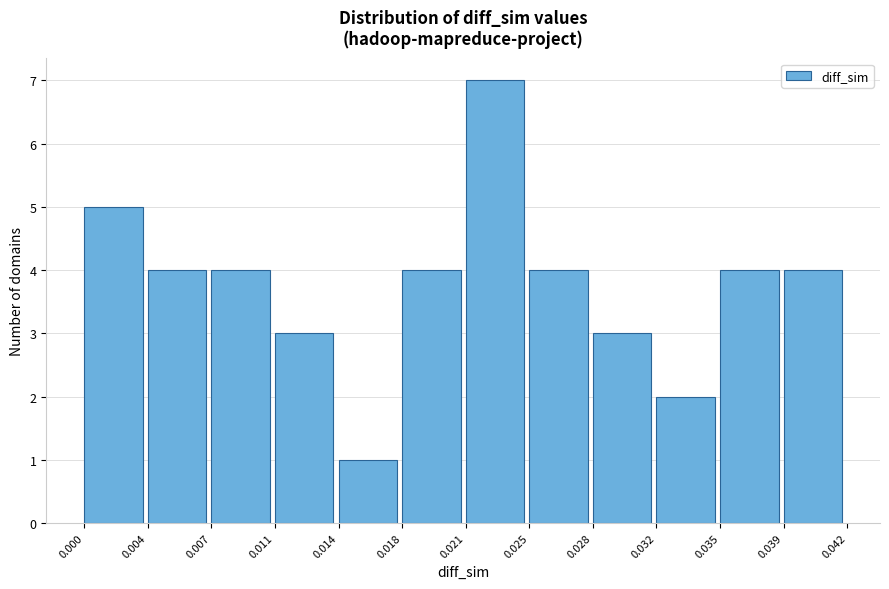

Reading left to right, extract all data points from this chart.

0.000=5	0.004=4	0.007=4	0.011=3	0.014=1	0.018=4	0.021=7	0.025=4	0.028=3	0.032=2	0.035=4	0.039=4